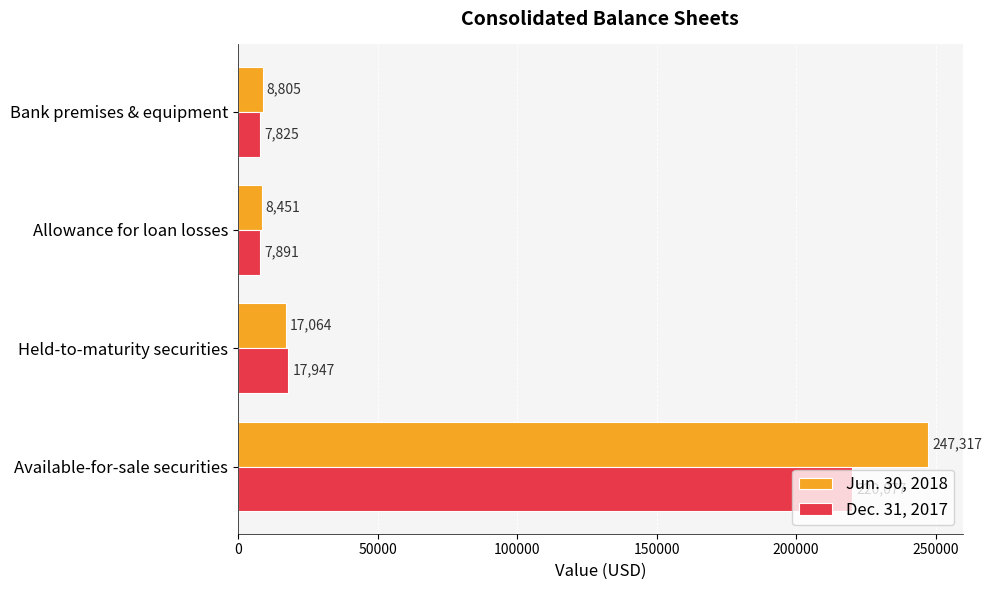

Which series has the largest range (max minus min)?

Jun. 30, 2018